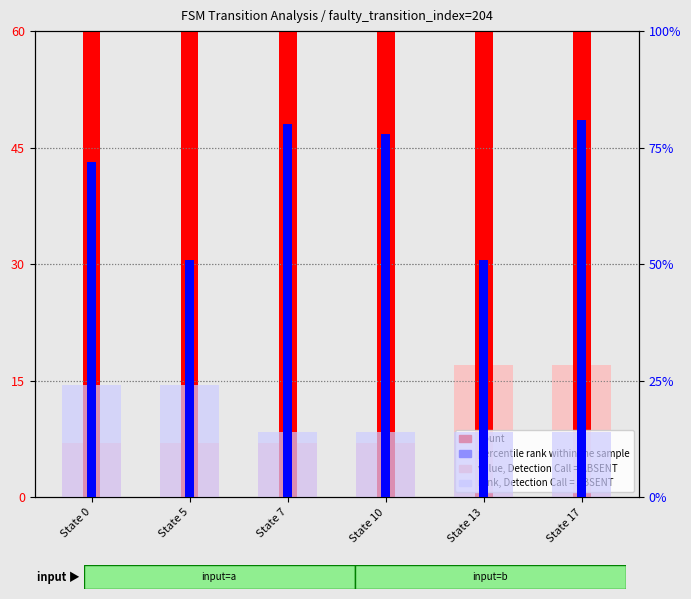

At which label does percentile rank within the sample reach its peak?

State 17